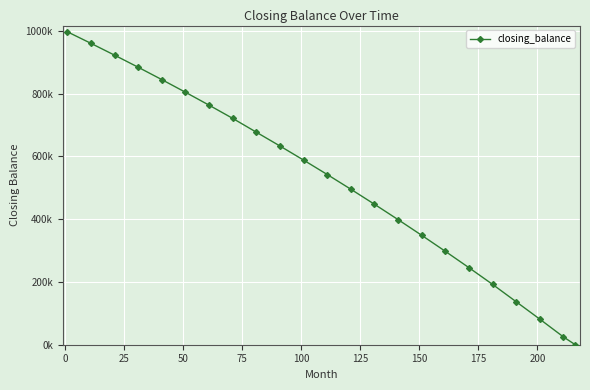

Is this an area chart (filled region under the line)?

No